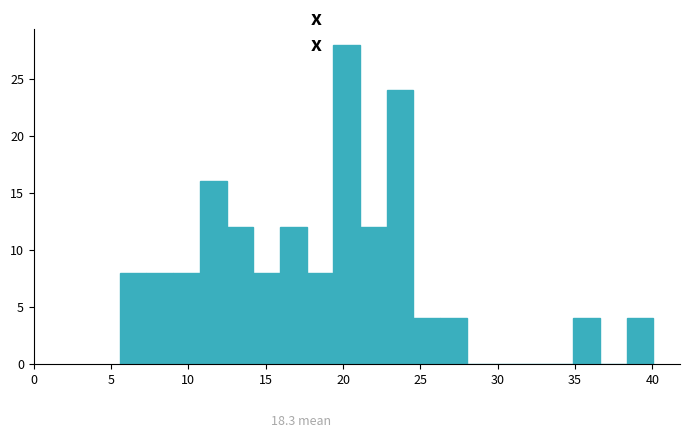

Read against the x-axis, roughly where is the centre of the tallest bar?

20.0